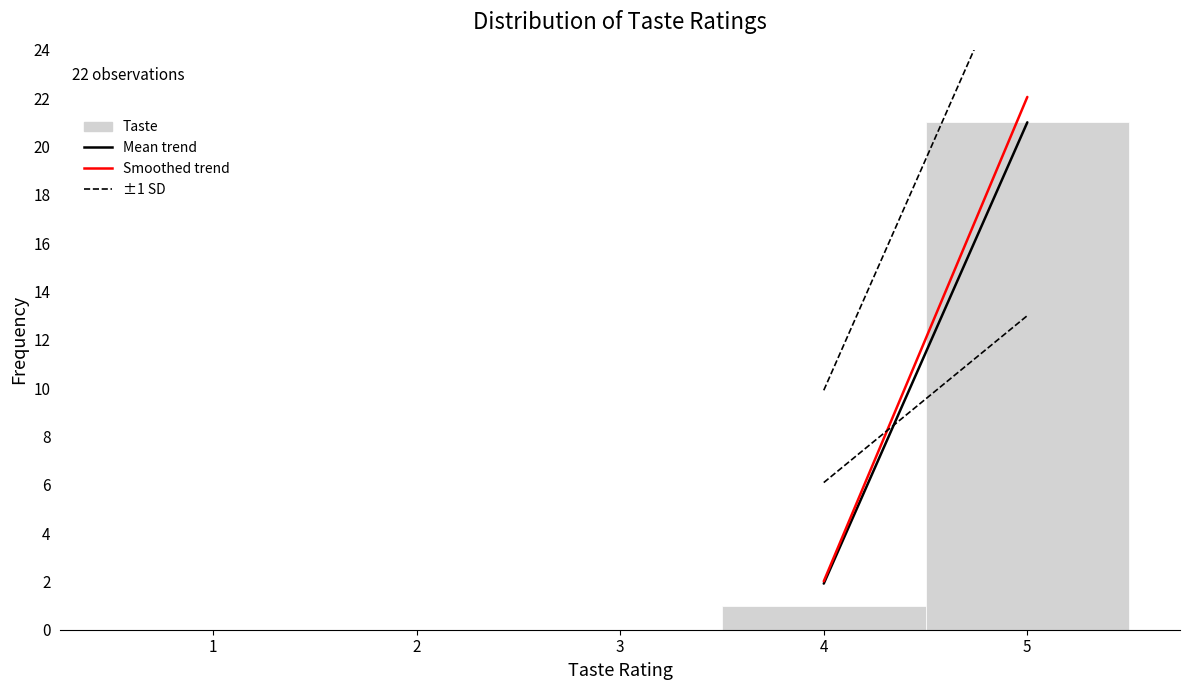

Over which range of the x-axis is the bar tallest?

4.5 to 5.5